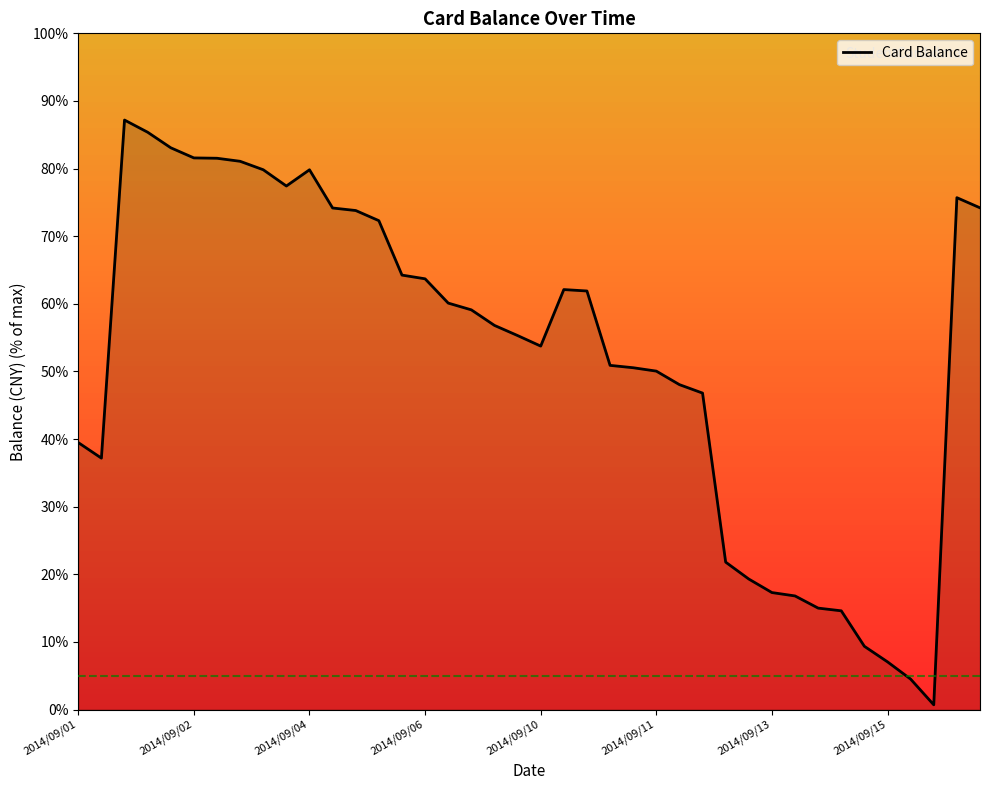

The chart shows a value of 50.0 at 2014/09/11. True or false?

True